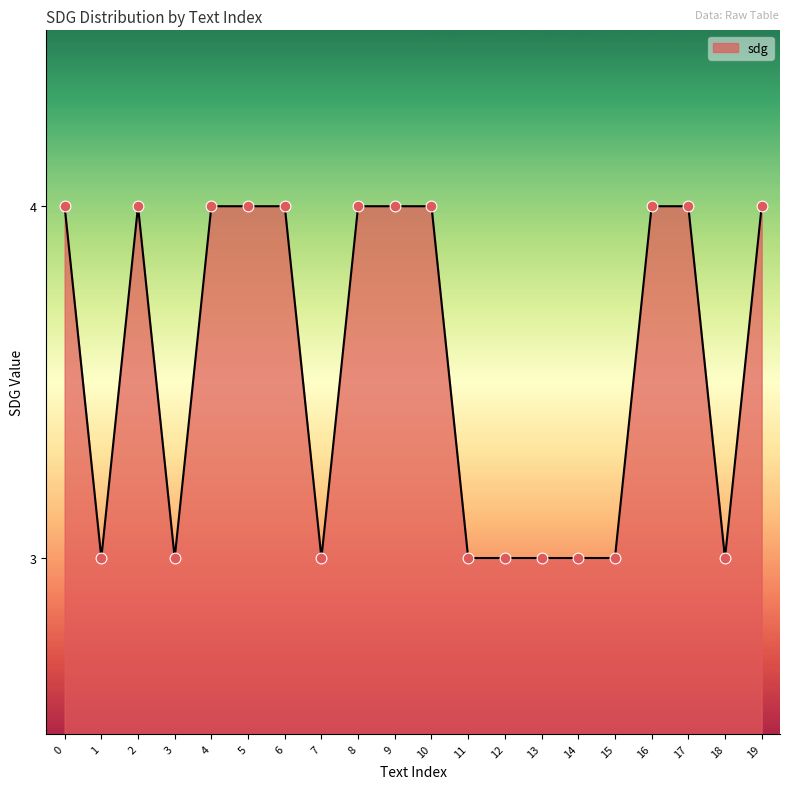

What is the change in value from 2 to 3?

-1